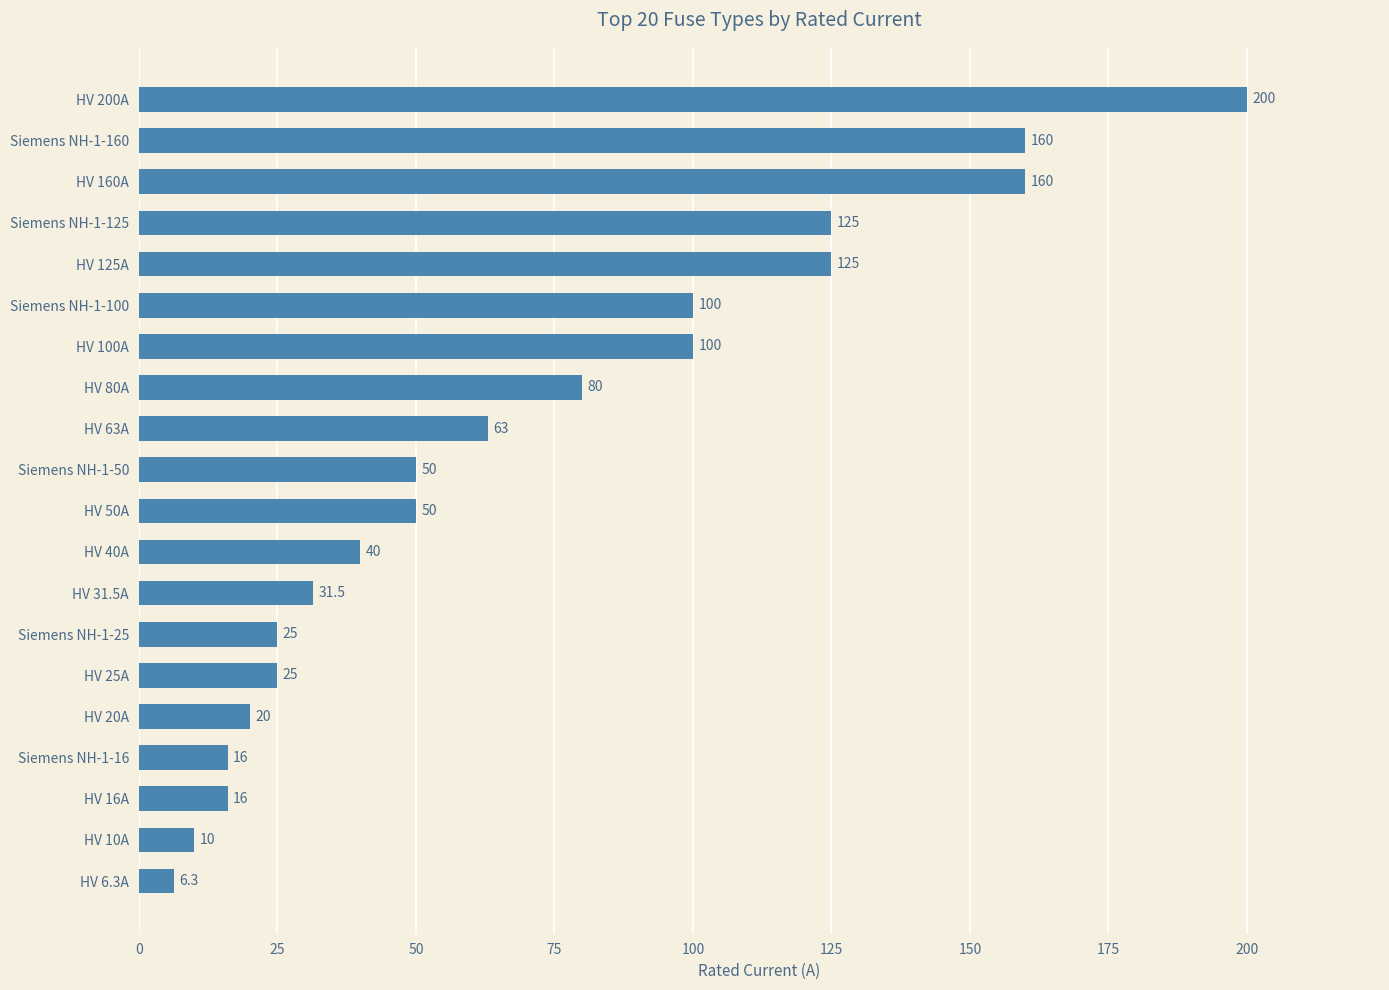

Which label corresponds to the smallest value in the chart?

HV 6.3A